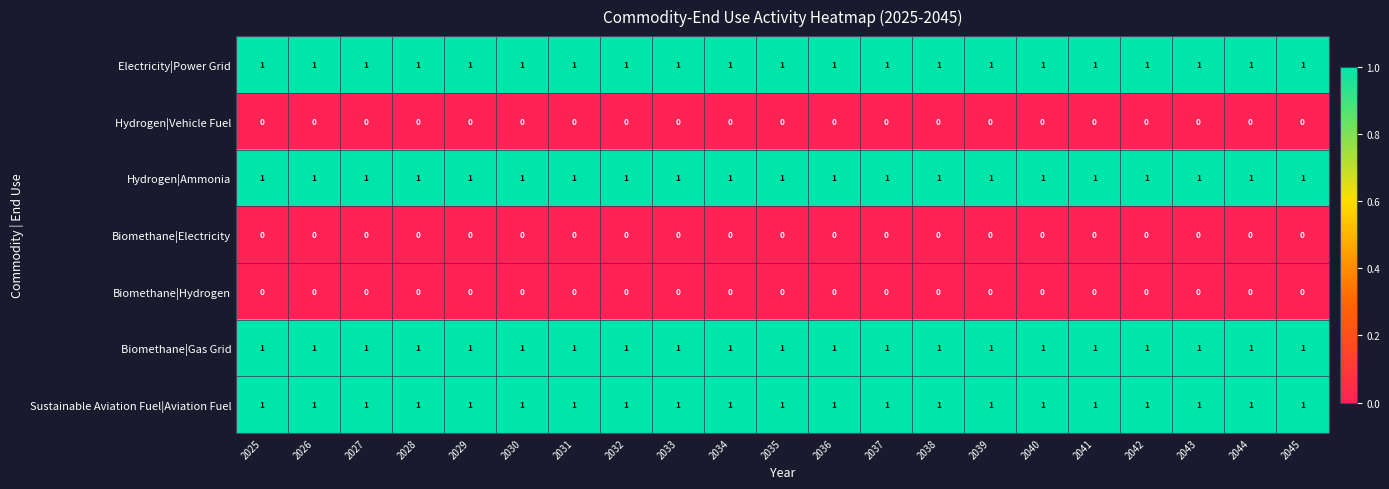

Is the value of Electricity|Power Grid at 2034 greater than the value of Biomethane|Hydrogen at 2042?

Yes